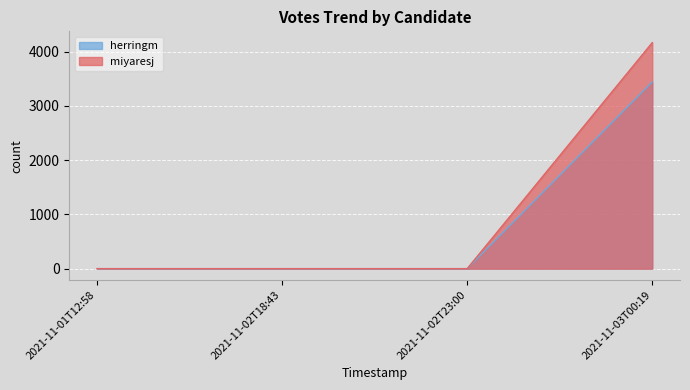

List the labels in order of herringm value, largest first.

2021-11-03T00:19, 2021-11-01T12:58, 2021-11-02T18:43, 2021-11-02T23:00